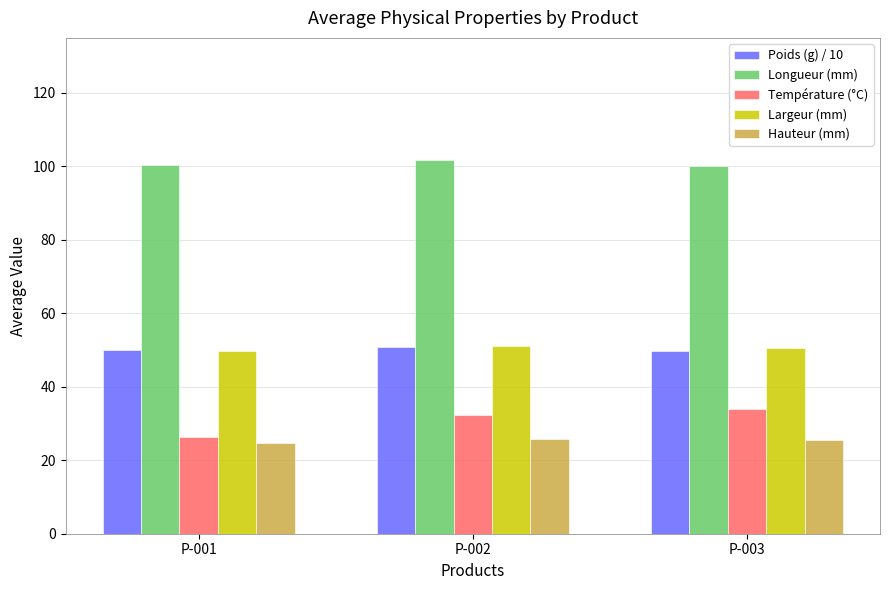

What is the smallest value displayed?

24.8